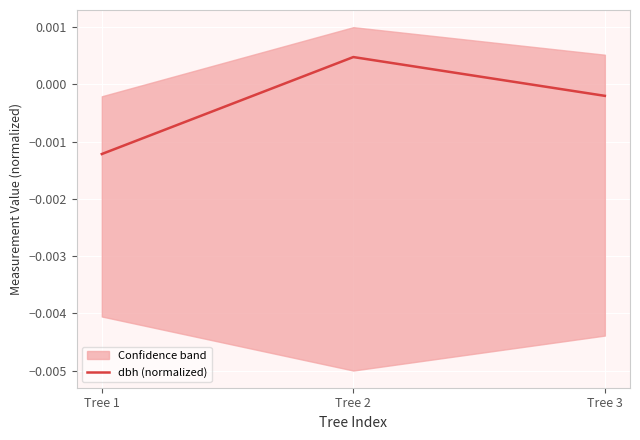

How many lines are shown in the chart?

1